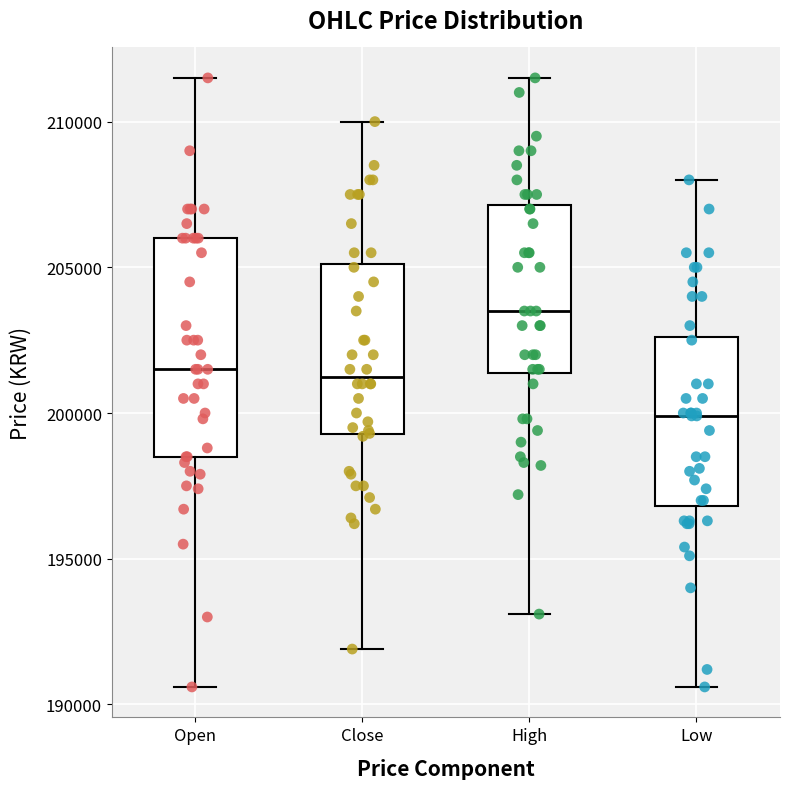

Reading left to right, transcribe this box plot: for each box, give where its median line is, the range the box spans, and where its two whiskers end, as read against the y-axis. The values are not printed on the chart, so give them approximately, as read against the axis.

Open: median 201500, box 198500 to 206000, whiskers 190500 to 211500
Close: median 201500, box 199500 to 205000, whiskers 192000 to 210000
High: median 203500, box 201500 to 207000, whiskers 193000 to 211500
Low: median 200000, box 197000 to 202500, whiskers 190500 to 208000